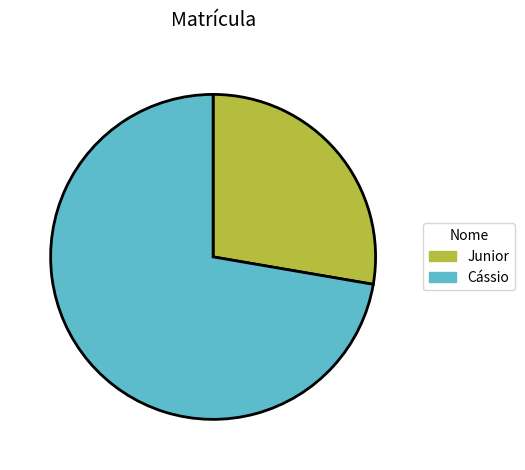

Which slice is the largest?

Cássio